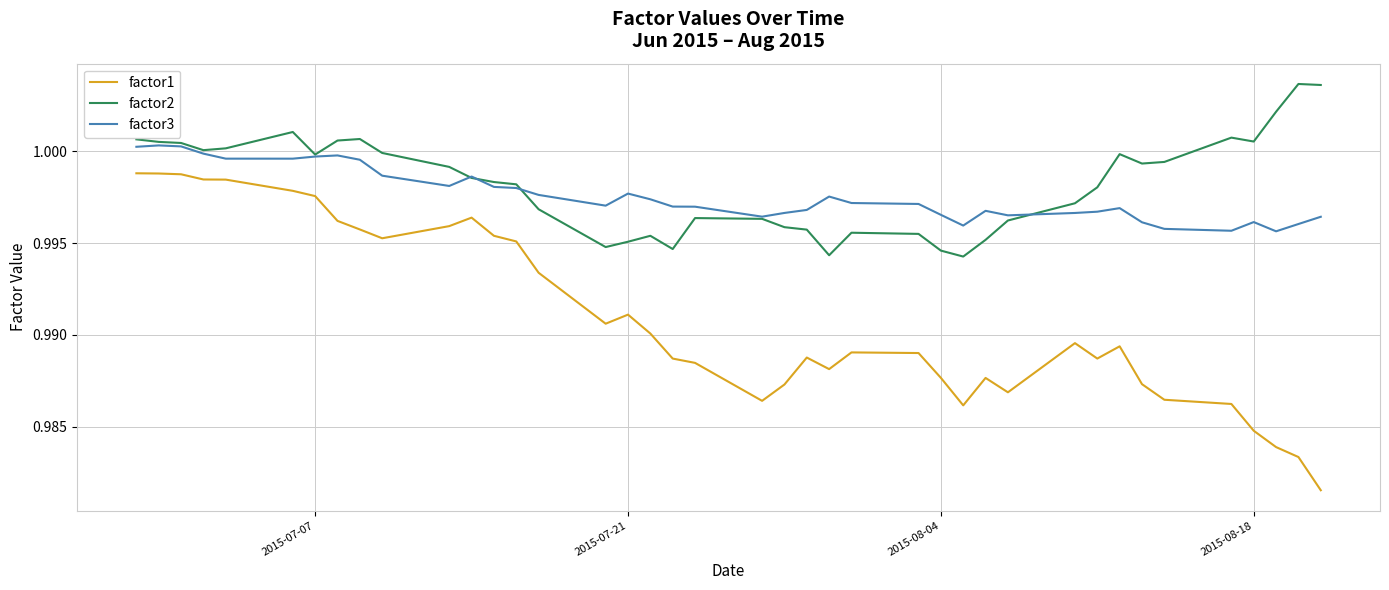

True or false: factor1 and factor3 cross at least once.

False